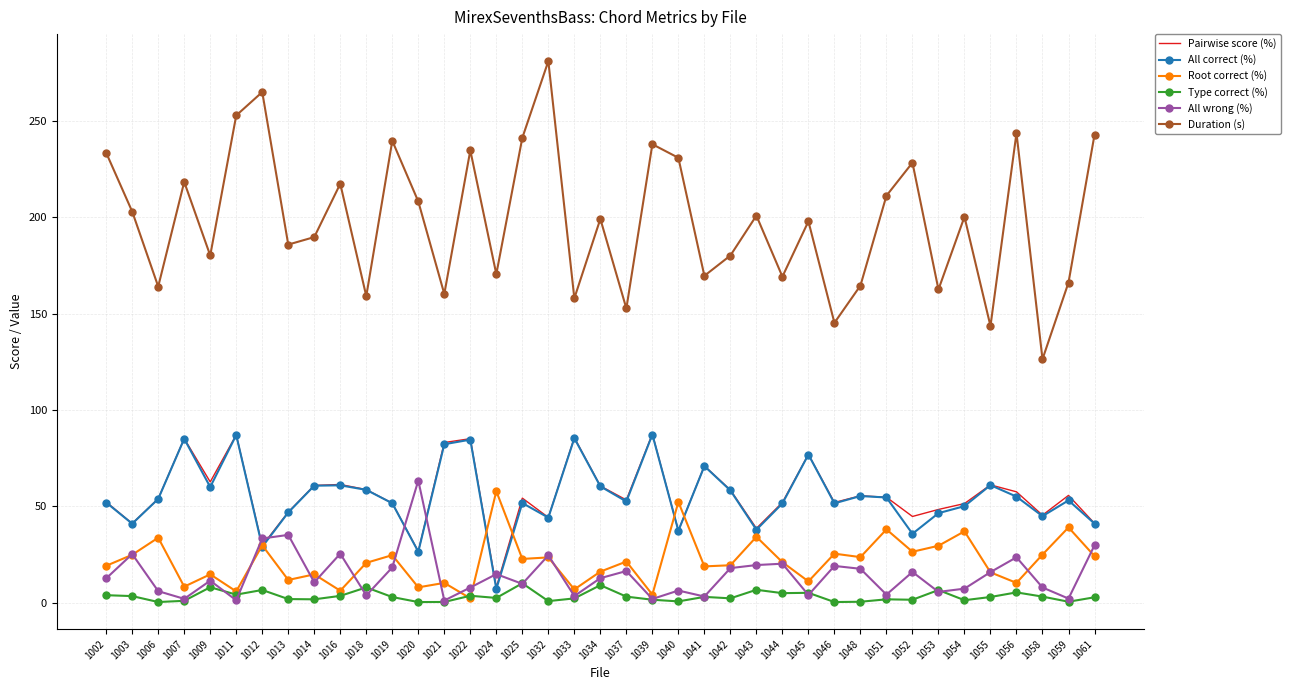

Where is the first local minimum for Pairwise score (%)?

1003